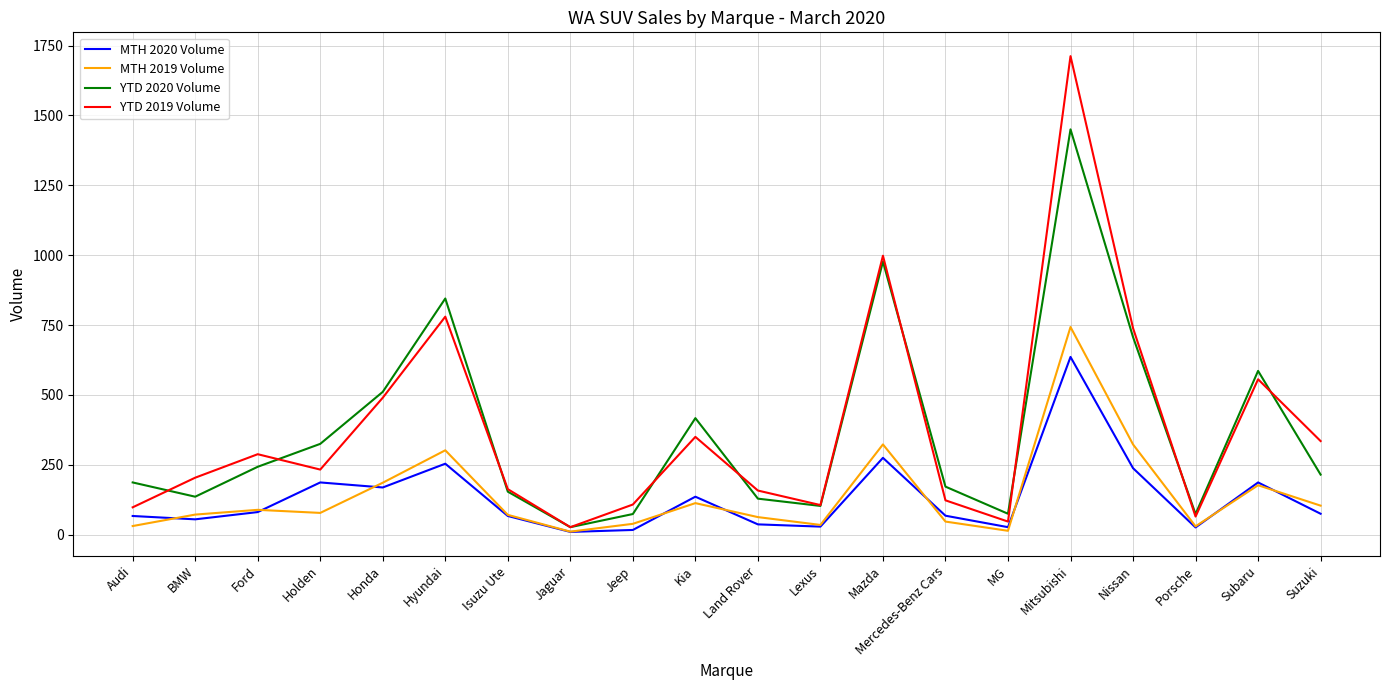

Between BMW and Ford, which series saw the biggest shift?

YTD 2020 Volume